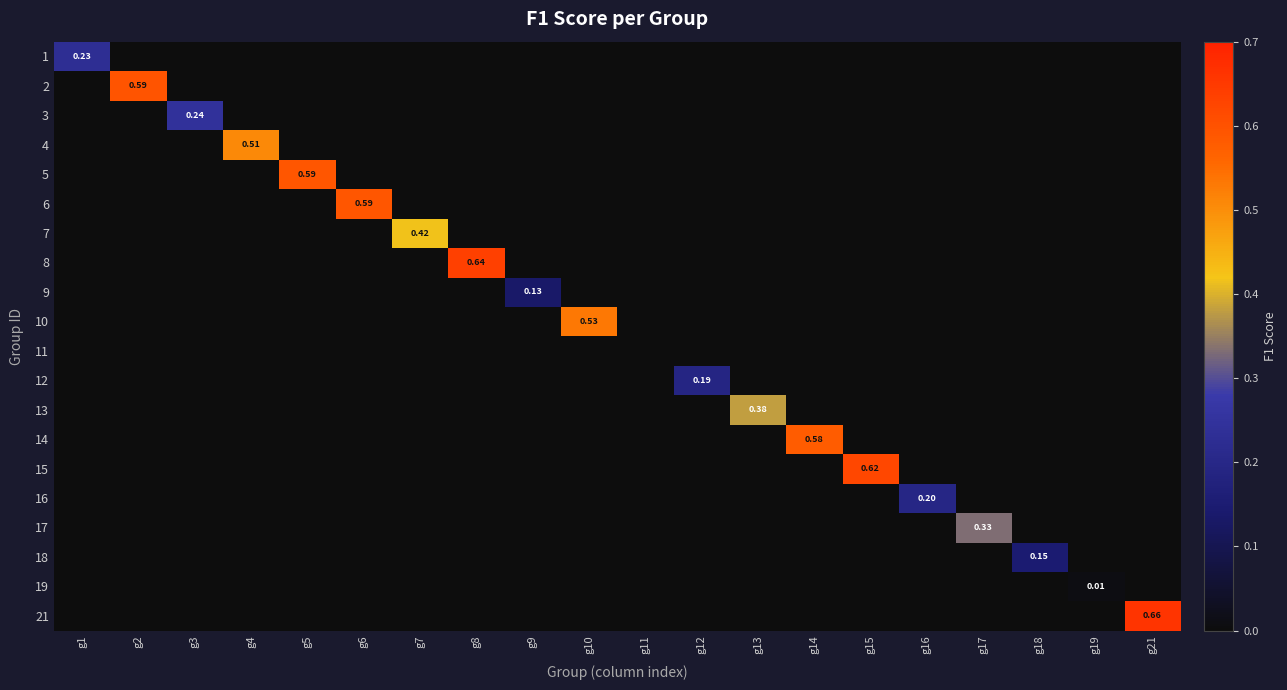

Is the value of 6 at g7 greater than the value of 8 at g6?

No